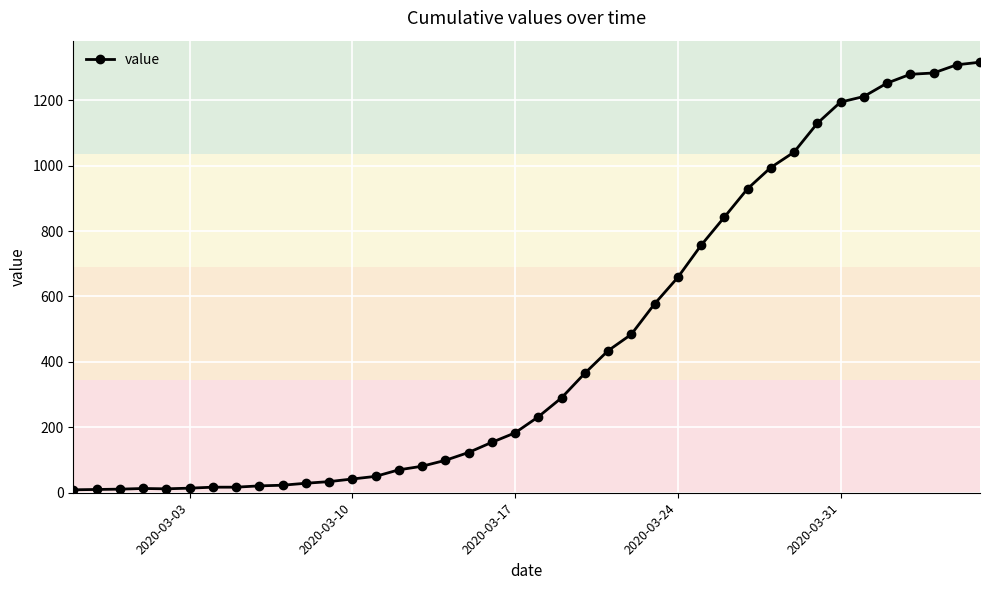

What is the maximum value shown in the chart?

1316